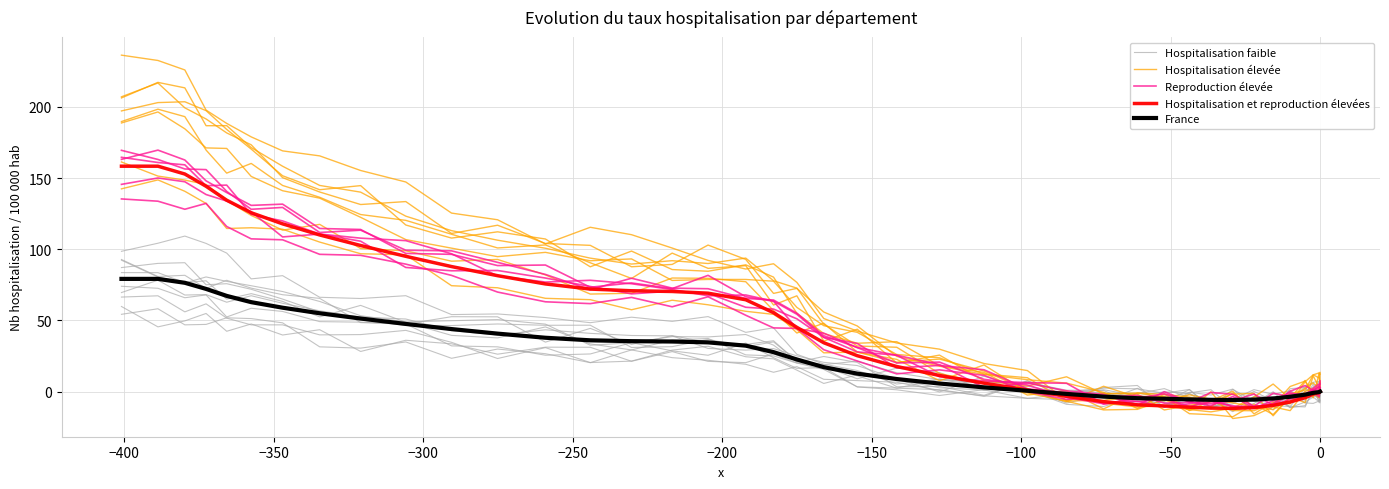

What is the average value of the Hospitalisation élevée series?

68.1